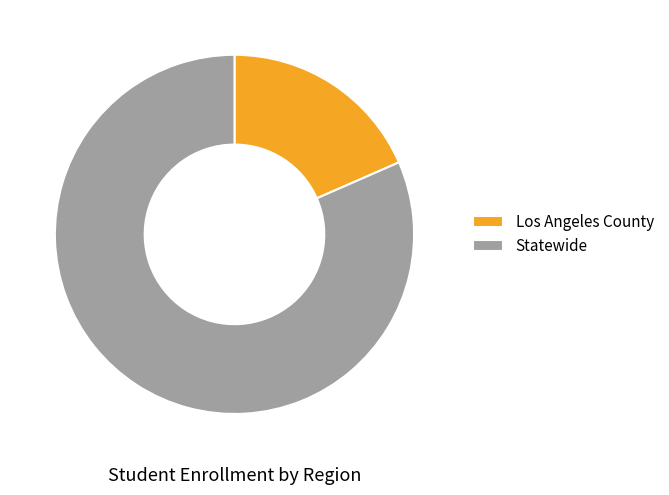

Rank the categories by value from lowest to highest.

Los Angeles County, Statewide